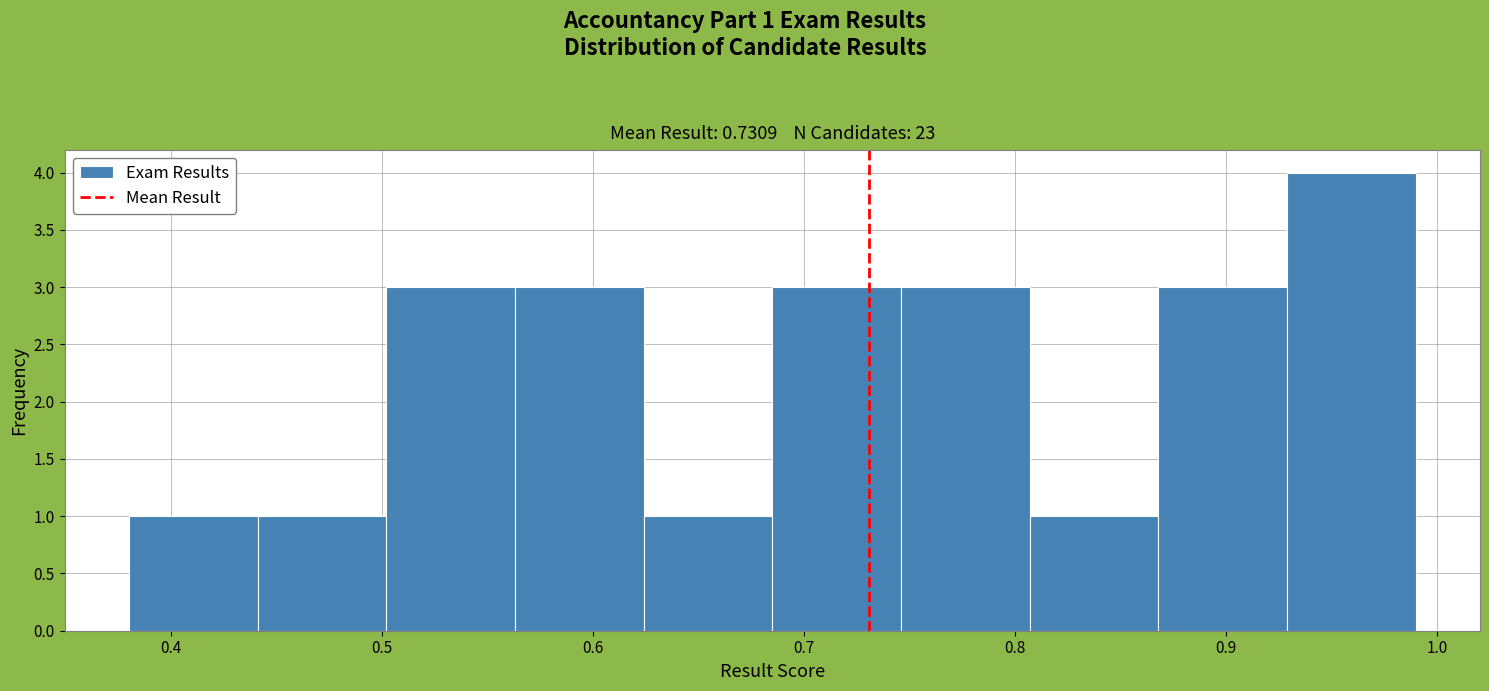

Over which range of the x-axis is the bar tallest?

0.929 to 0.990